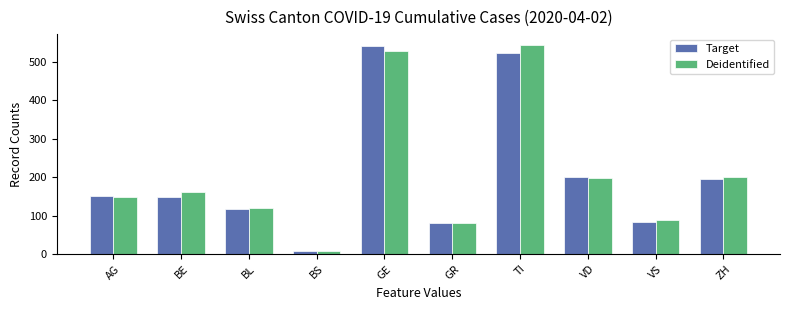

Which category has the lowest value across all series?

BS